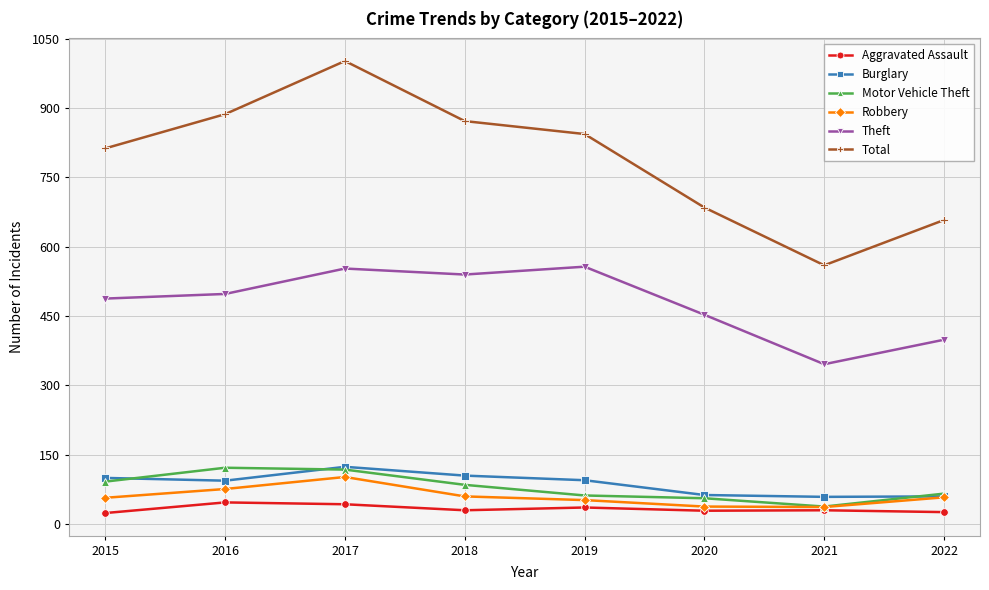

How many data points in Theft are less than 498?

4